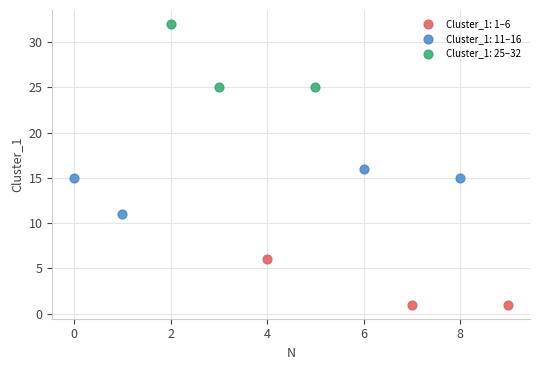

Which series reaches the maximum Y coordinate?

Cluster_1: 25–32